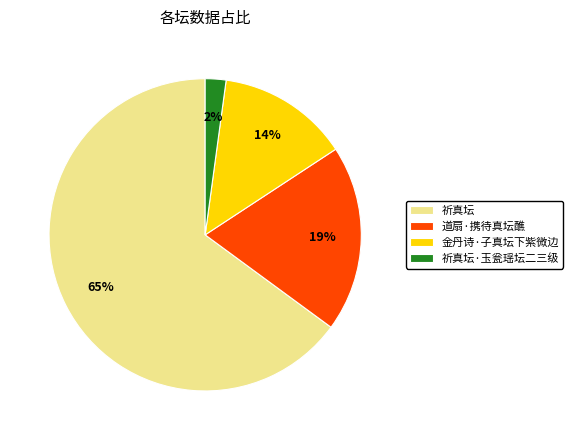

What is the largest slice in the pie chart?

祈真坛